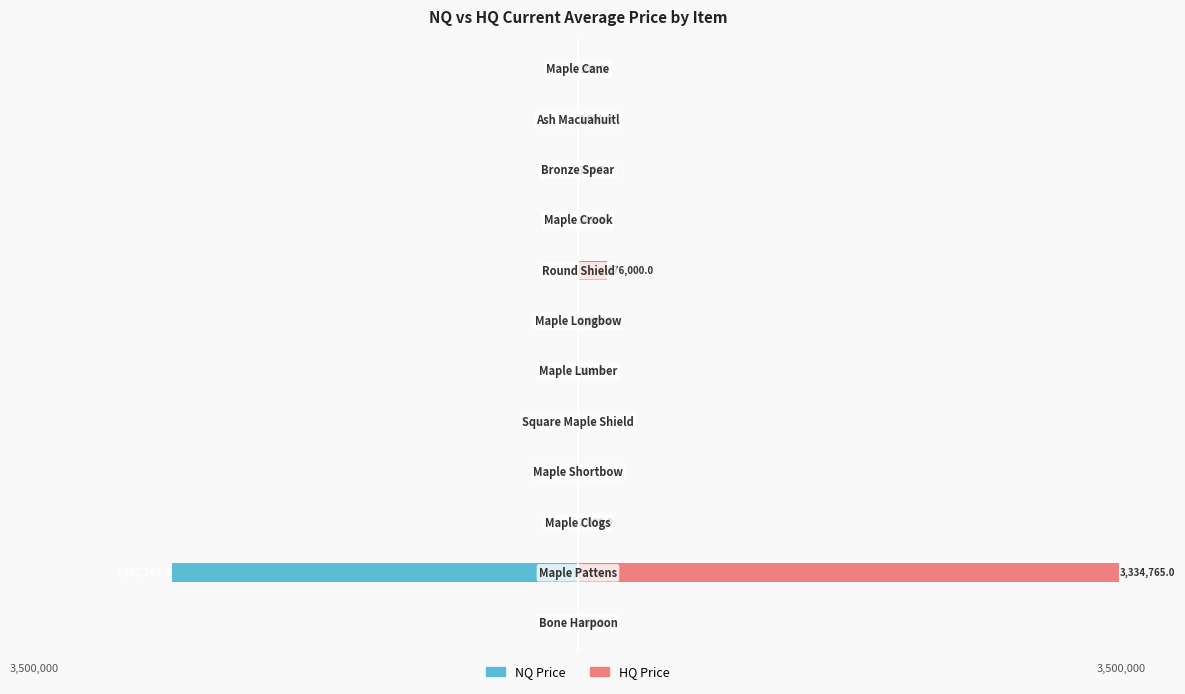

Reading left to right, transcribe all the data shown in this chart.

NQ Price: 0=-1350.5	1=-2502298.5	2=0.0	3=-70.0	4=0.0	5=-96.2	6=-2000.0	7=0.0	8=-993.4	9=-924.2	10=-1565.2	11=0.0
HQ Price: 0=967.3	1=3334765.0	2=2000.0	3=0.0	4=0.0	5=264.0	6=2000.0	7=176000.0	8=349.0	9=766.7	10=3000.0	11=100.0